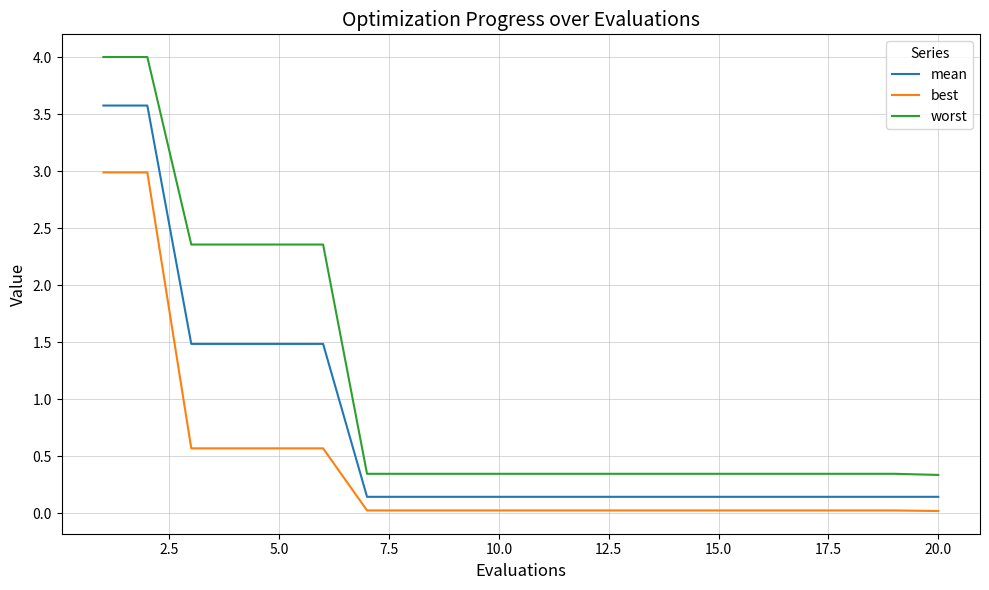

True or false: mean and worst intersect in this chart.

False